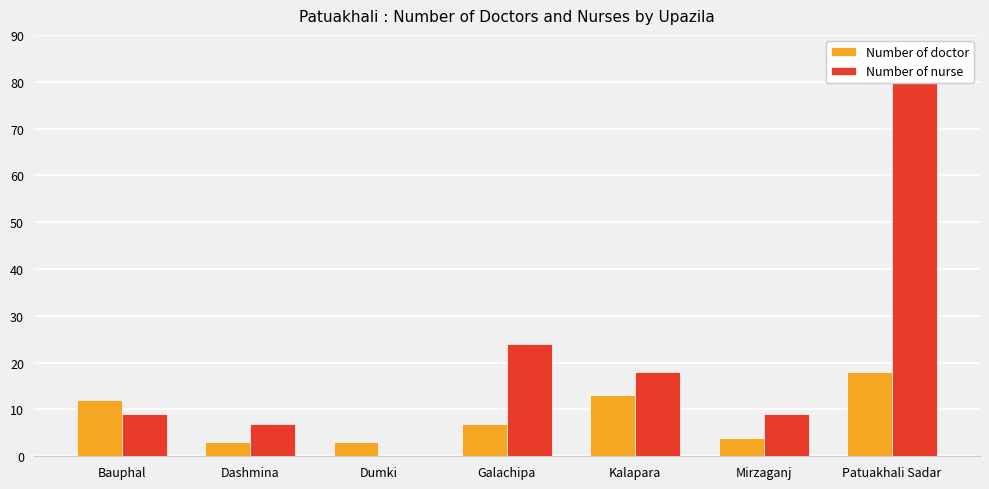

At which label does Number of doctor first exceed 7?

Bauphal